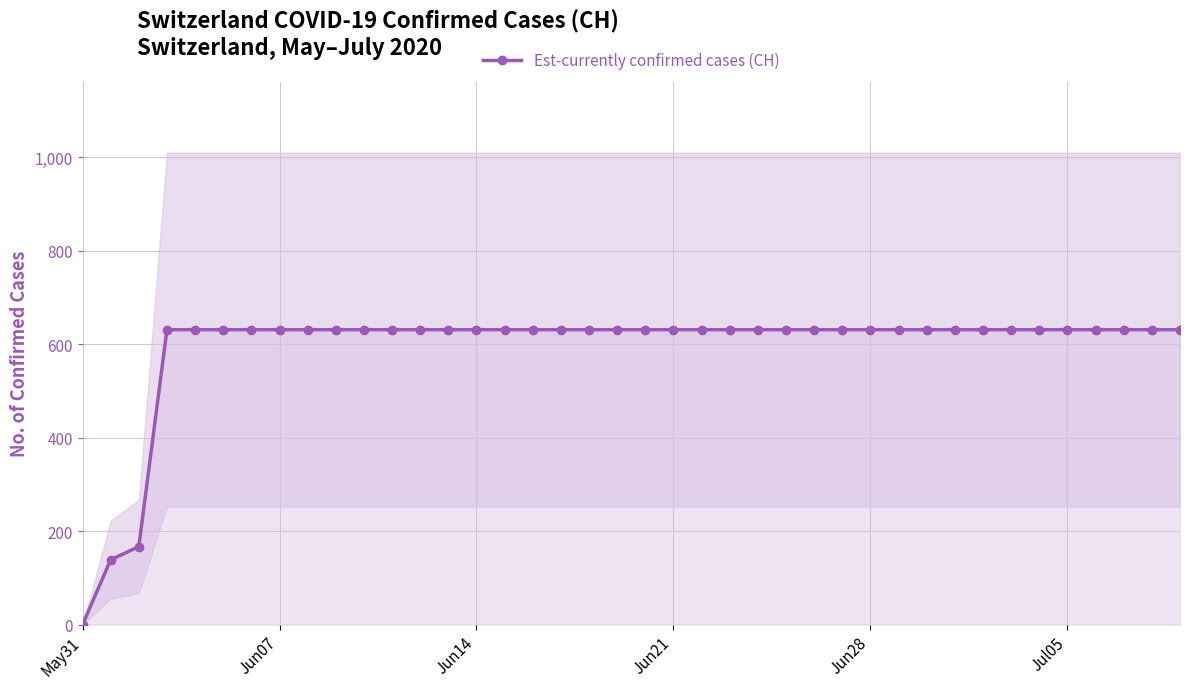

At which category does the chart reach its minimum across all series?

May31